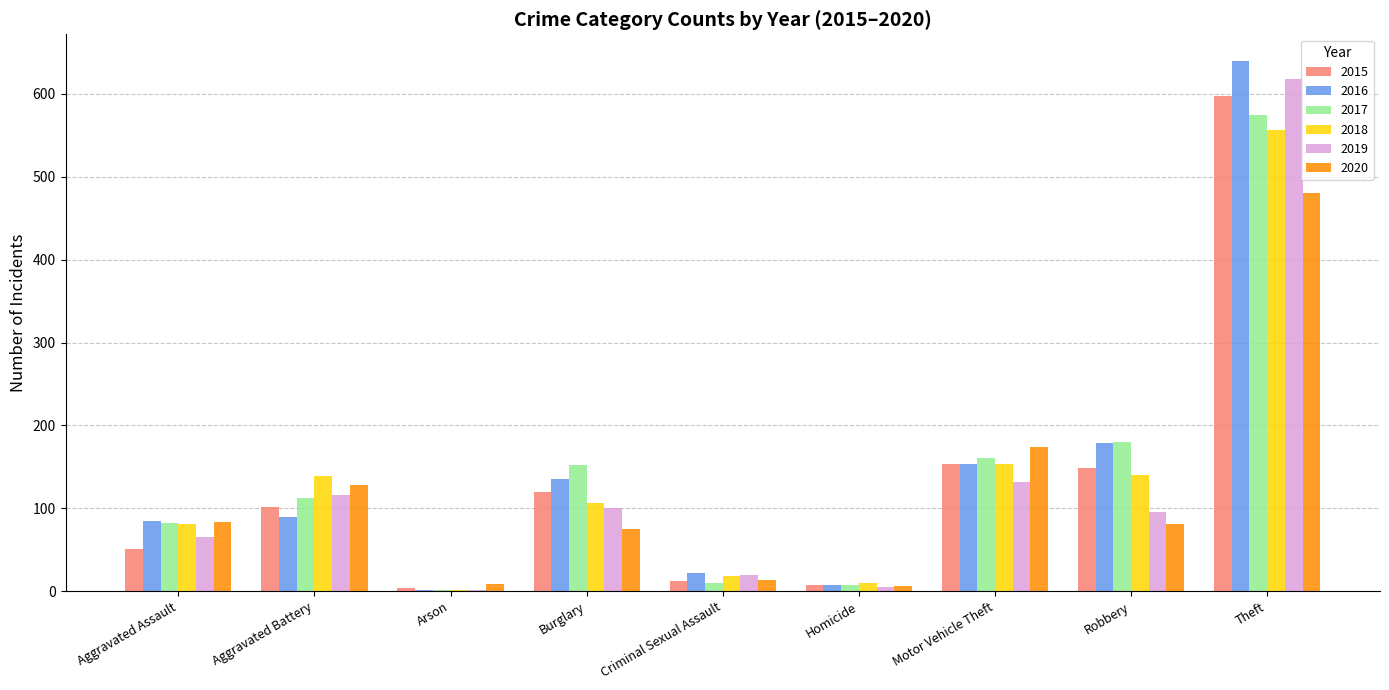

What is the total value across all series at Homicide?

45